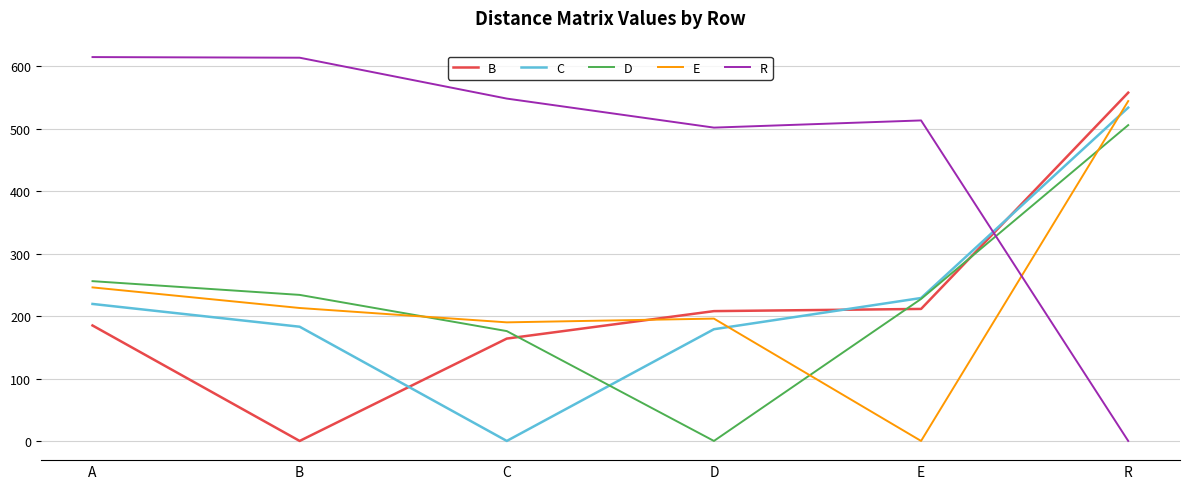

Is it true that C equals 183.0 at B?

True